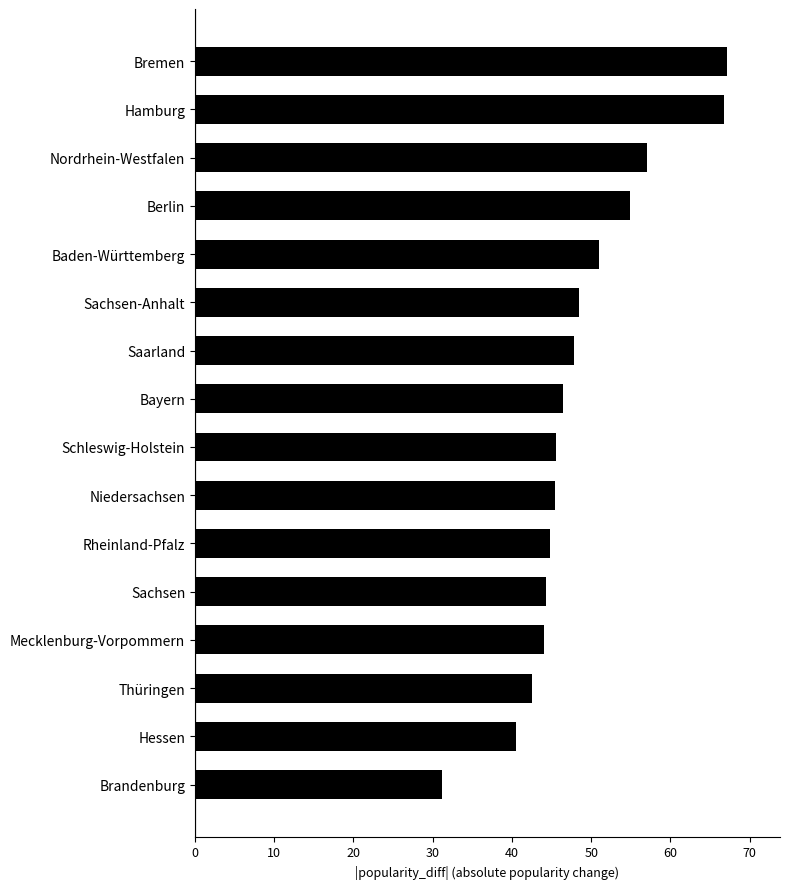

Is it true that the value at Hessen is 24.5?

False